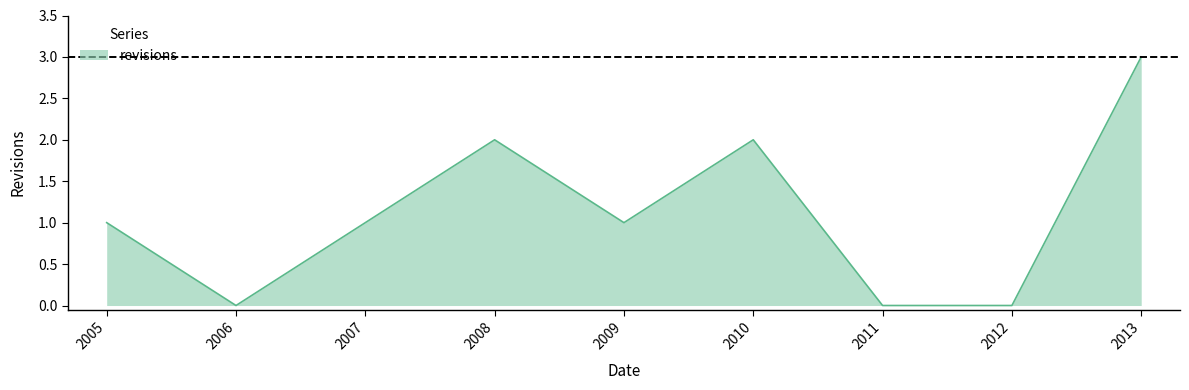

Does the chart display data point markers on the line(s)?

No